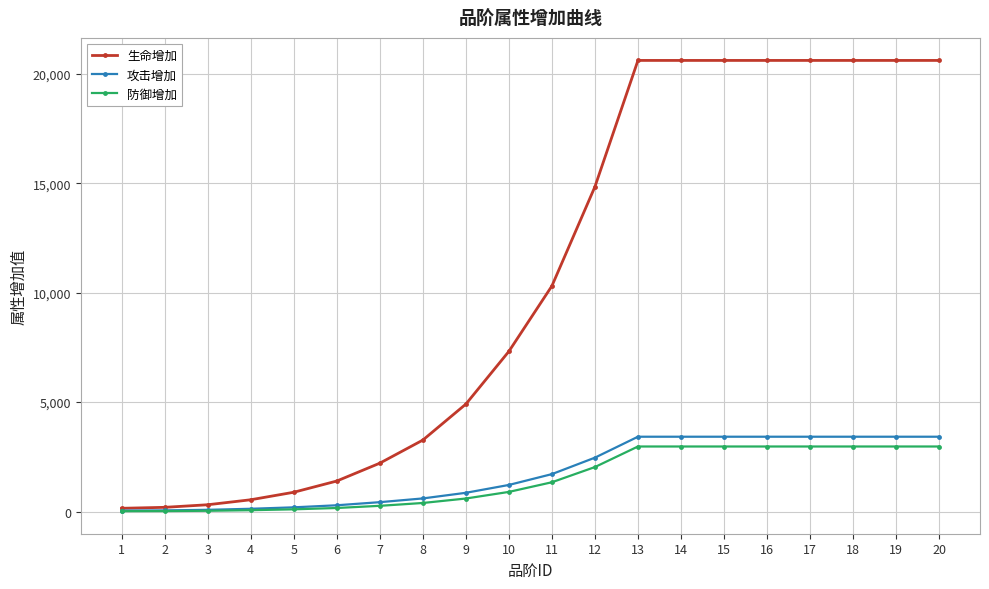

What is the value of the 攻击增加 point at the 19th from the left?

3418